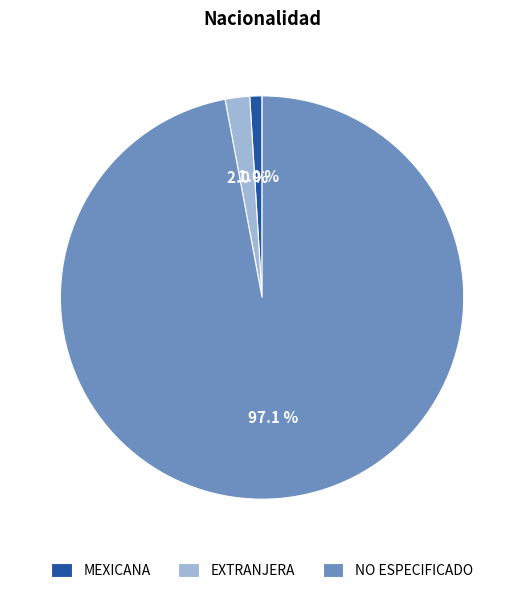

How many segments does this pie chart have?

3